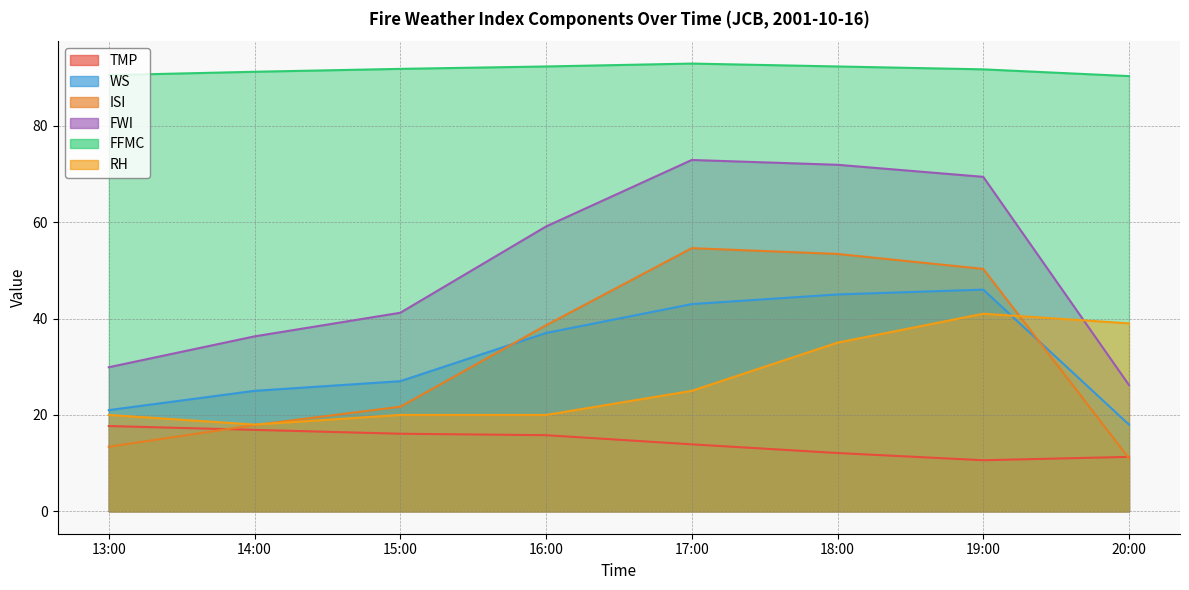

How many values in the FFMC series are below 91?

2